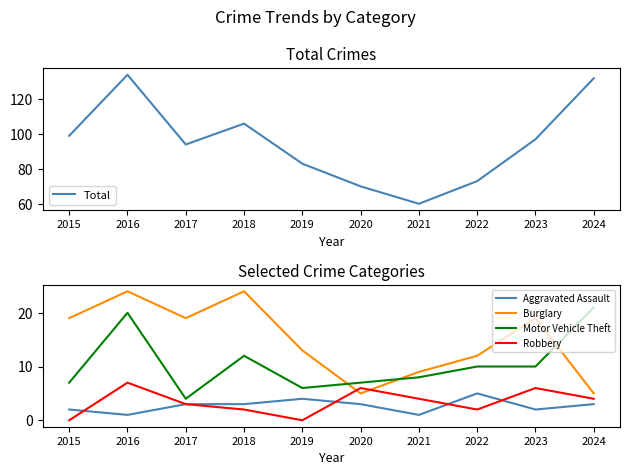

Which series has the largest range (max minus min)?

Total